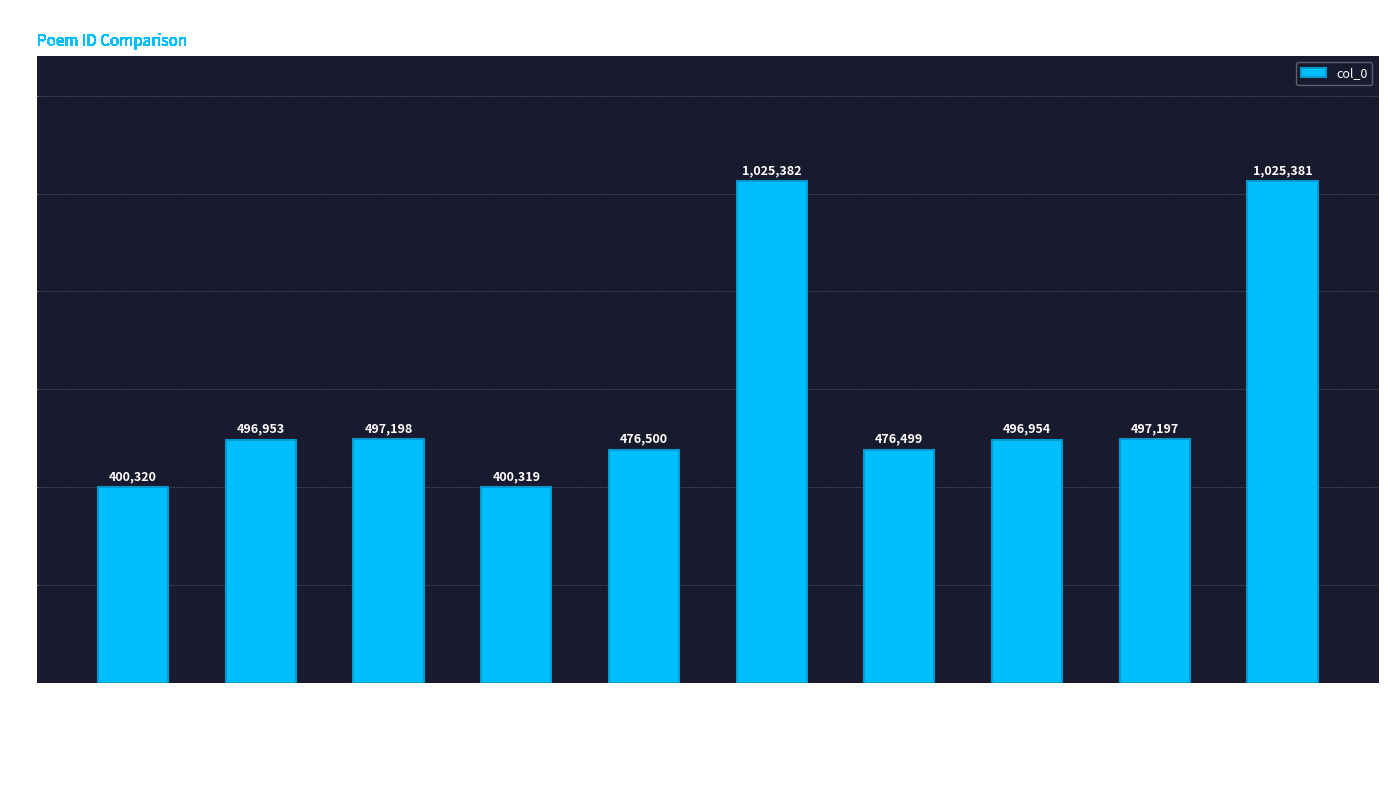

What is the label of the 6th bar from the left?

次韵赵任卿至北苑二首 其一